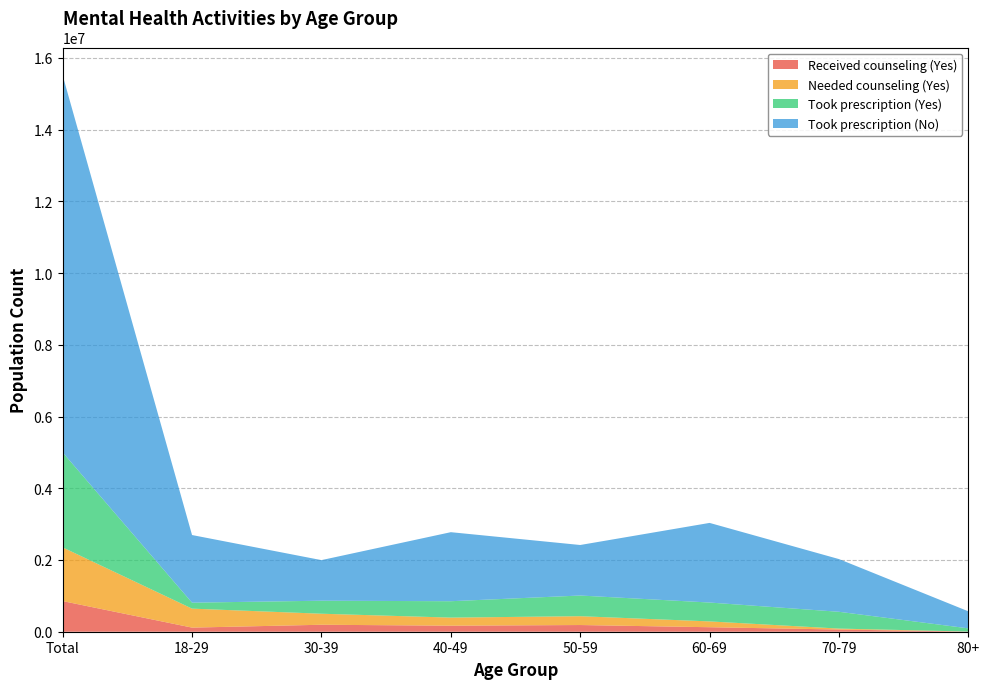

Reading left to right, transcribe all the data shown in this chart.

Received counseling (Yes): Total=854092	18-29=114697	30-39=194380	40-49=168390	50-59=186556	60-69=125402	70-79=61035	80+=3632
Needed counseling (Yes): Total=1496799	18-29=529071	30-39=307356	40-49=225126	50-59=245977	60-69=162127	70-79=26360	80+=782
Took prescription (Yes): Total=2648049	18-29=166472	30-39=362975	40-49=457139	50-59=576916	60-69=526415	70-79=468500	80+=89633
Took prescription (No): Total=10513100	18-29=1885439	30-39=1131539	40-49=1924461	50-59=1408393	60-69=2219713	70-79=1469218	80+=474338